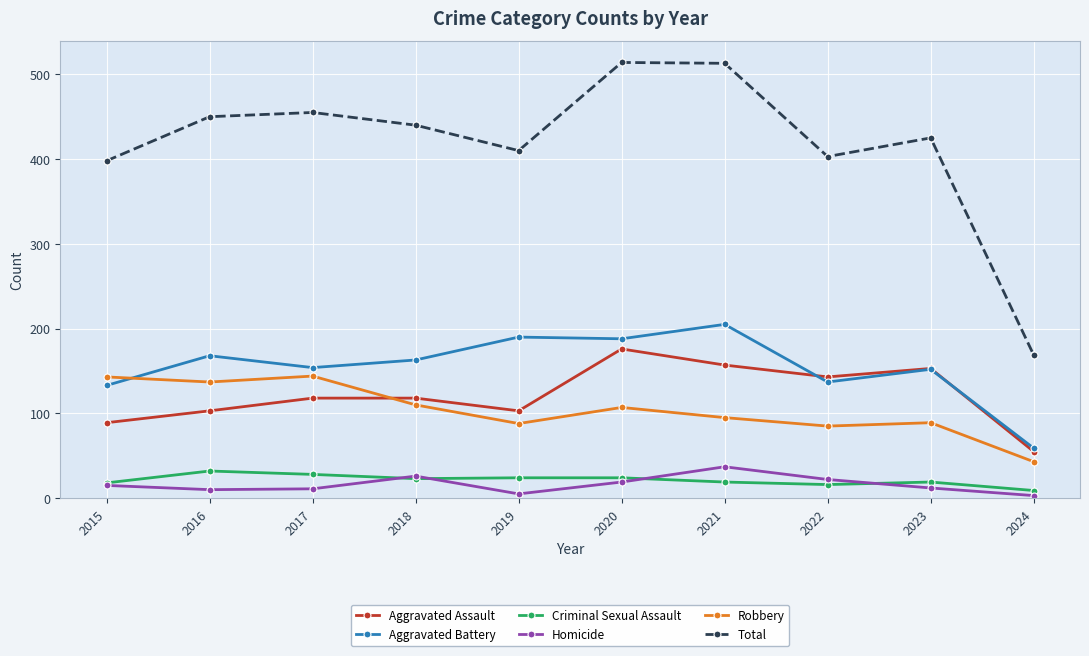

How many intersections are there between Aggravated Battery and Robbery?

1